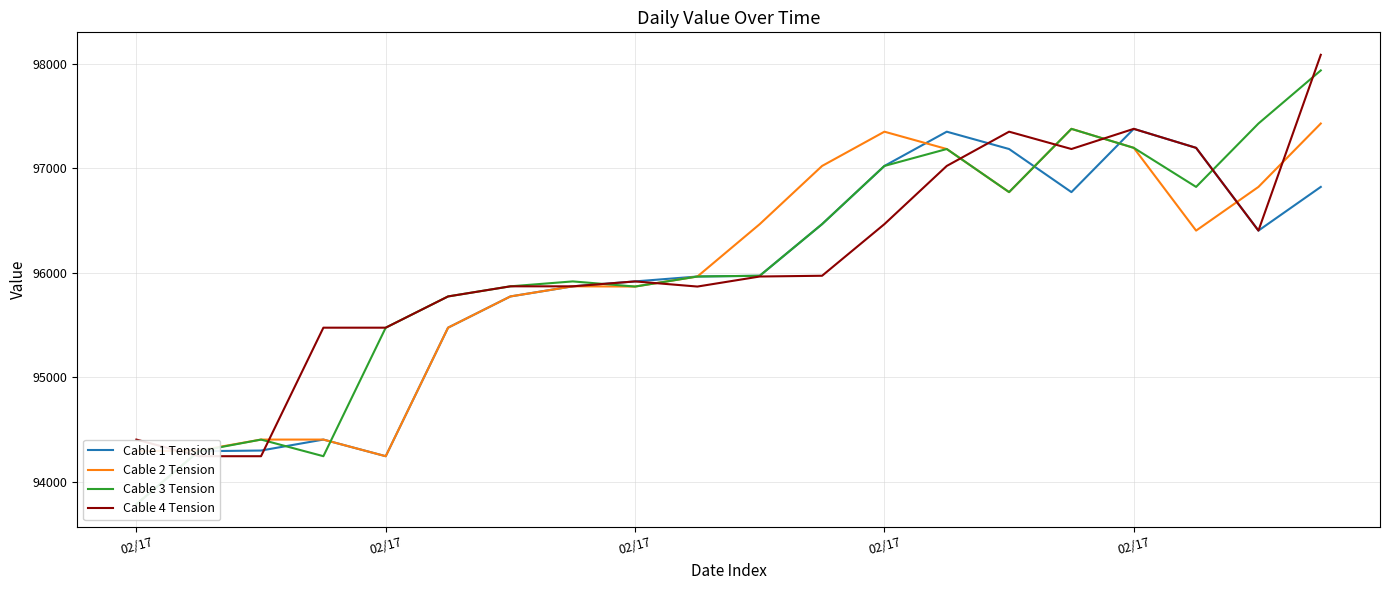

At which category is the sum across all series the highest?

19